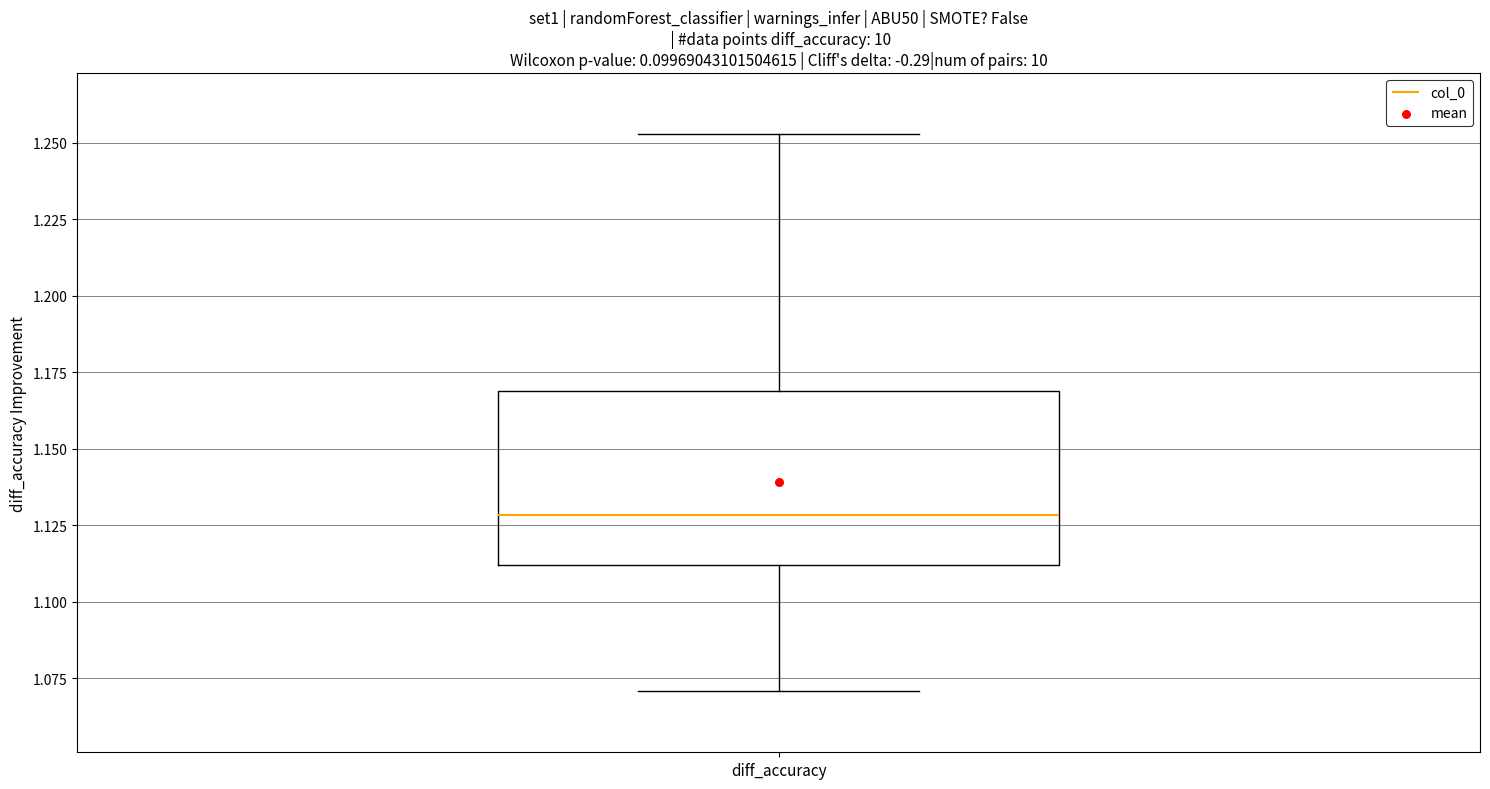

Where is the lower edge of the box for diff_accuracy on the y-axis? The values are not printed on the chart, so give them approximately, as read against the axis.

1.110